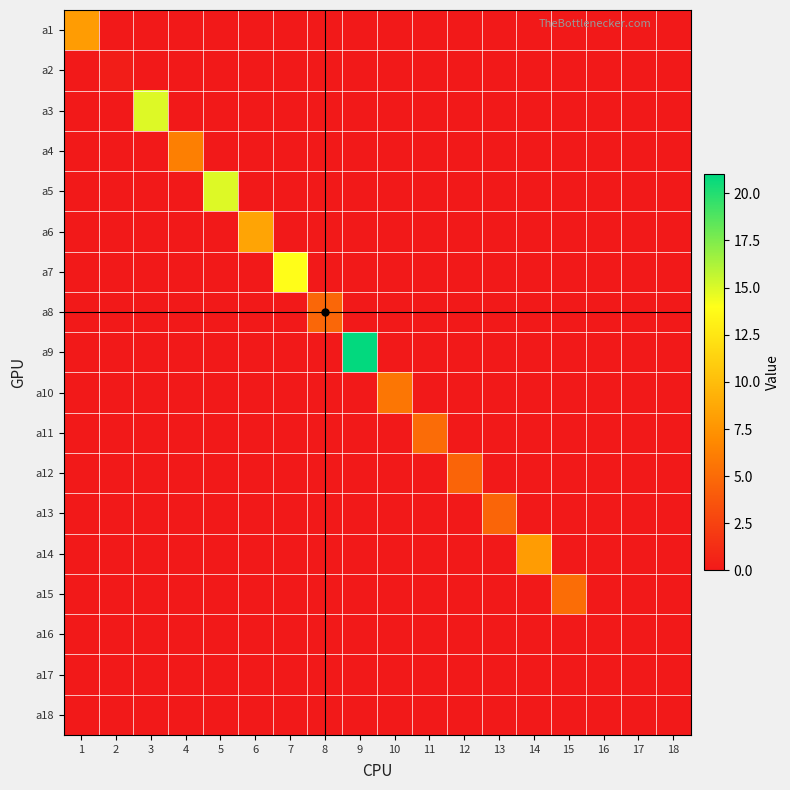

Reading right to left, extract all data points from this chart.

a1: 18=0.0	17=0.0	16=0.0	15=0.0	14=0.0	13=0.0	12=0.0	11=0.0	10=0.0	9=0.0	8=0.0	7=0.0	6=0.0	5=0.0	4=0.0	3=0.0	2=0.0	1=8.0
a2: 18=0.0	17=0.0	16=0.0	15=0.0	14=0.0	13=0.0	12=0.0	11=0.0	10=0.0	9=0.0	8=0.0	7=0.0	6=0.0	5=0.0	4=0.0	3=0.0	2=0.3	1=0.0
a3: 18=0.0	17=0.0	16=0.0	15=0.0	14=0.0	13=0.0	12=0.0	11=0.0	10=0.0	9=0.0	8=0.0	7=0.0	6=0.0	5=0.0	4=0.0	3=14.9	2=0.0	1=0.0
a4: 18=0.0	17=0.0	16=0.0	15=0.0	14=0.0	13=0.0	12=0.0	11=0.0	10=0.0	9=0.0	8=0.0	7=0.0	6=0.0	5=0.0	4=6.2	3=0.0	2=0.0	1=0.0
a5: 18=0.0	17=0.0	16=0.0	15=0.0	14=0.0	13=0.0	12=0.0	11=0.0	10=0.0	9=0.0	8=0.0	7=0.0	6=0.0	5=14.9	4=0.0	3=0.0	2=0.0	1=0.0
a6: 18=0.0	17=0.0	16=0.0	15=0.0	14=0.0	13=0.0	12=0.0	11=0.0	10=0.0	9=0.0	8=0.0	7=0.0	6=8.5	5=0.0	4=0.0	3=0.0	2=0.0	1=0.0
a7: 18=0.0	17=0.0	16=0.0	15=0.0	14=0.0	13=0.0	12=0.0	11=0.0	10=0.0	9=0.0	8=0.0	7=13.9	6=0.0	5=0.0	4=0.0	3=0.0	2=0.0	1=0.0
a8: 18=0.0	17=0.0	16=0.0	15=0.0	14=0.0	13=0.0	12=0.0	11=0.0	10=0.0	9=0.0	8=4.8	7=0.0	6=0.0	5=0.0	4=0.0	3=0.0	2=0.0	1=0.0
a9: 18=0.0	17=0.0	16=0.0	15=0.0	14=0.0	13=0.0	12=0.0	11=0.0	10=0.0	9=20.9	8=0.0	7=0.0	6=0.0	5=0.0	4=0.0	3=0.0	2=0.0	1=0.0
a10: 18=0.0	17=0.0	16=0.0	15=0.0	14=0.0	13=0.0	12=0.0	11=0.0	10=5.7	9=0.0	8=0.0	7=0.0	6=0.0	5=0.0	4=0.0	3=0.0	2=0.0	1=0.0
a11: 18=0.0	17=0.0	16=0.0	15=0.0	14=0.0	13=0.0	12=0.0	11=5.1	10=0.0	9=0.0	8=0.0	7=0.0	6=0.0	5=0.0	4=0.0	3=0.0	2=0.0	1=0.0
a12: 18=0.0	17=0.0	16=0.0	15=0.0	14=0.0	13=0.0	12=4.6	11=0.0	10=0.0	9=0.0	8=0.0	7=0.0	6=0.0	5=0.0	4=0.0	3=0.0	2=0.0	1=0.0
a13: 18=0.0	17=0.0	16=0.0	15=0.0	14=0.0	13=4.7	12=0.0	11=0.0	10=0.0	9=0.0	8=0.0	7=0.0	6=0.0	5=0.0	4=0.0	3=0.0	2=0.0	1=0.0
a14: 18=0.0	17=0.0	16=0.0	15=0.0	14=8.0	13=0.0	12=0.0	11=0.0	10=0.0	9=0.0	8=0.0	7=0.0	6=0.0	5=0.0	4=0.0	3=0.0	2=0.0	1=0.0
a15: 18=0.0	17=0.0	16=0.0	15=5.2	14=0.0	13=0.0	12=0.0	11=0.0	10=0.0	9=0.0	8=0.0	7=0.0	6=0.0	5=0.0	4=0.0	3=0.0	2=0.0	1=0.0
a16: 18=0.0	17=0.0	16=0.0	15=0.0	14=0.0	13=0.0	12=0.0	11=0.0	10=0.0	9=0.0	8=0.0	7=0.0	6=0.0	5=0.0	4=0.0	3=0.0	2=0.0	1=0.0
a17: 18=0.0	17=0.0	16=0.0	15=0.0	14=0.0	13=0.0	12=0.0	11=0.0	10=0.0	9=0.0	8=0.0	7=0.0	6=0.0	5=0.0	4=0.0	3=0.0	2=0.0	1=0.0
a18: 18=0.0	17=0.0	16=0.0	15=0.0	14=0.0	13=0.0	12=0.0	11=0.0	10=0.0	9=0.0	8=0.0	7=0.0	6=0.0	5=0.0	4=0.0	3=0.0	2=0.0	1=0.0